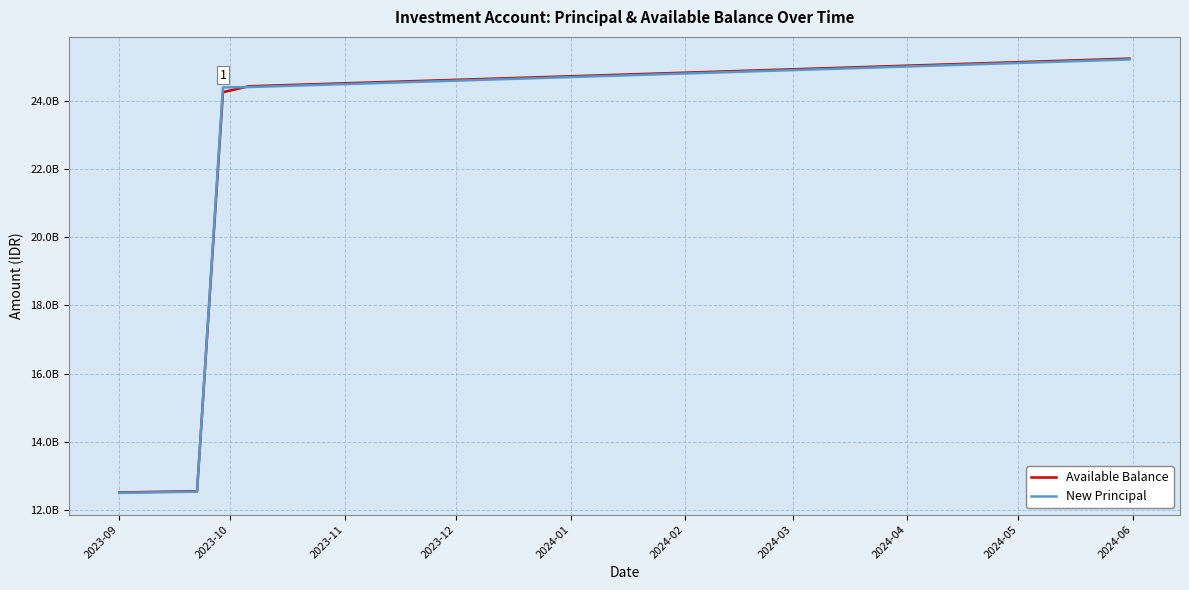

What is the difference between the maximum and minimum values in the New Principal series?

12721029812.2